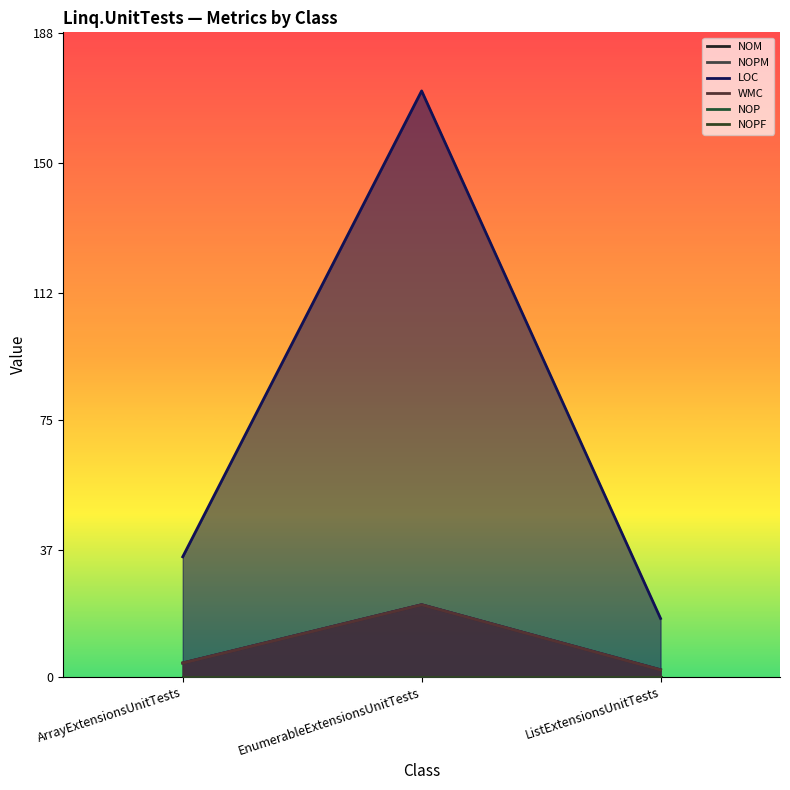

Is it true that NOM equals 35 at EnumerableExtensionsUnitTests?

False